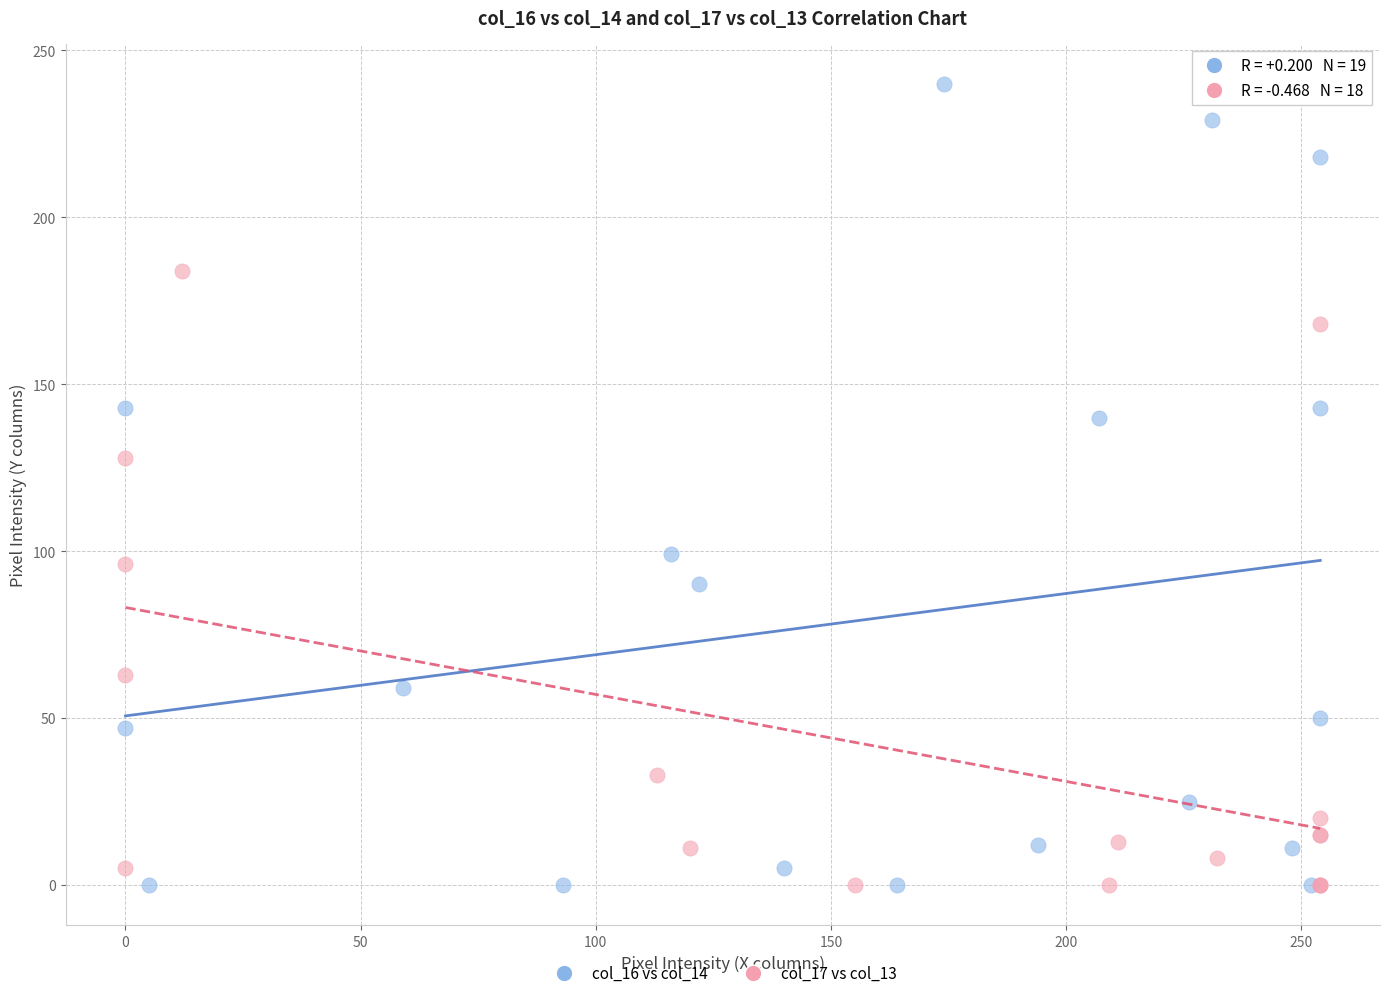

Which series has the widest spread of Y values?

col_16 vs col_14